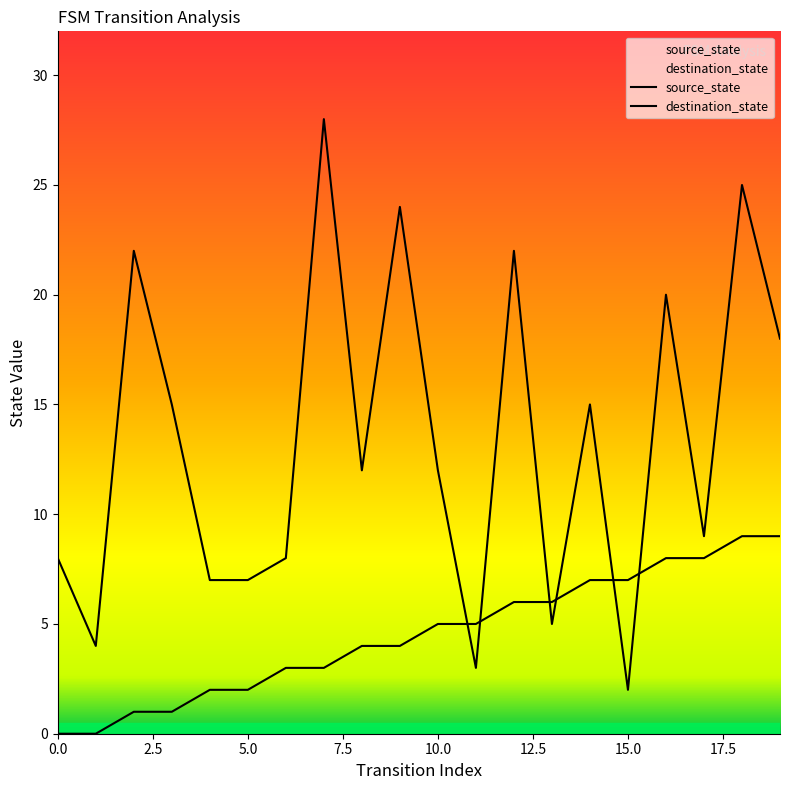

Does the chart have visible grid lines?

No